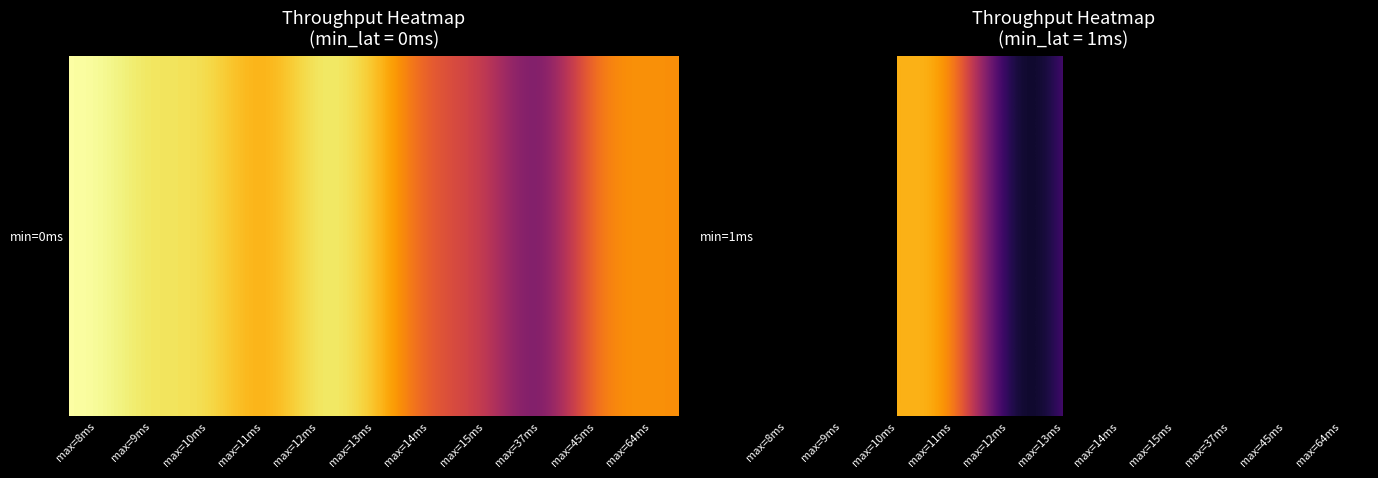

What is the maximum value shown in the chart?

3108.0